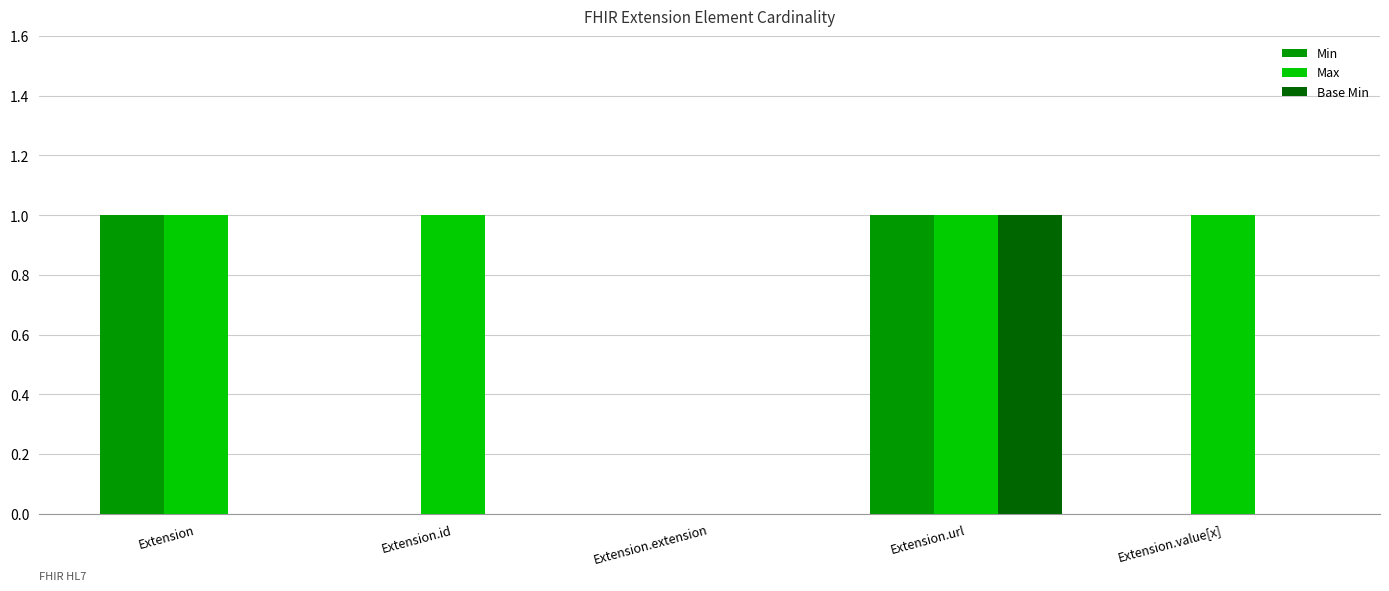

The Base Min series shows 1 at Extension. True or false?

False